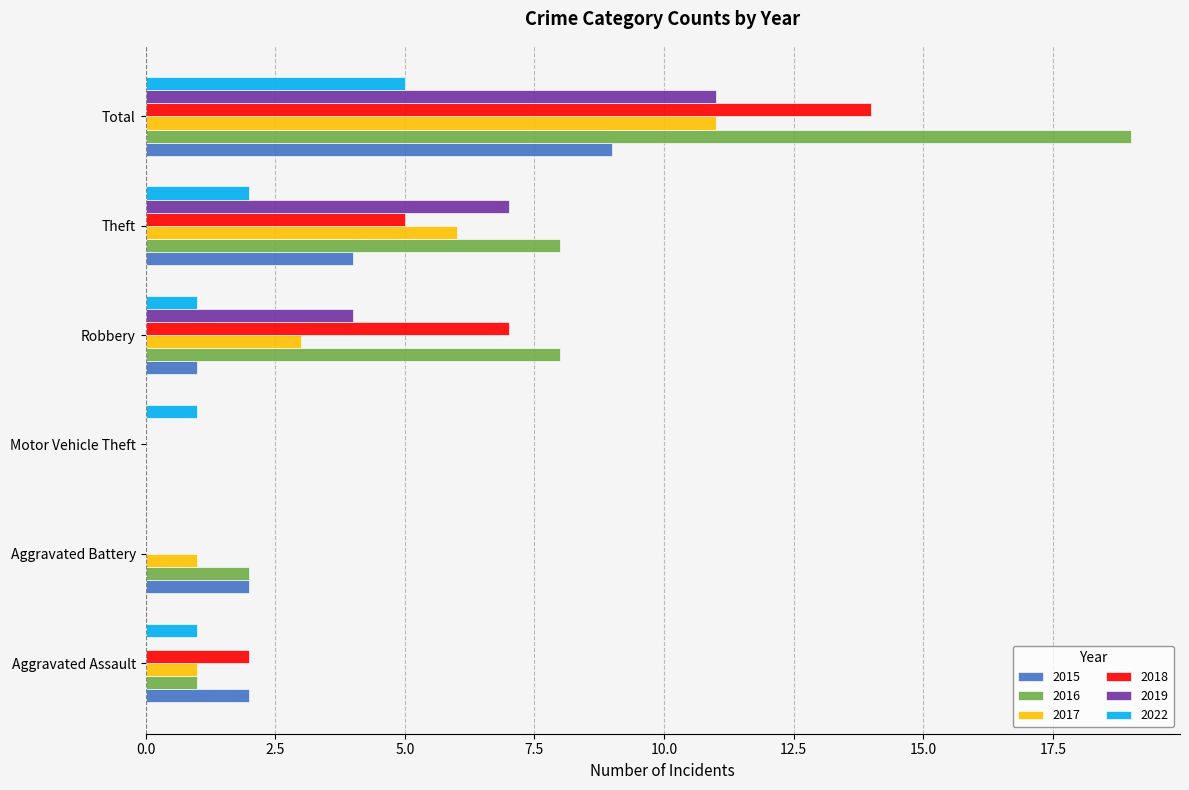

What is the highest value of the 2022 series?

5